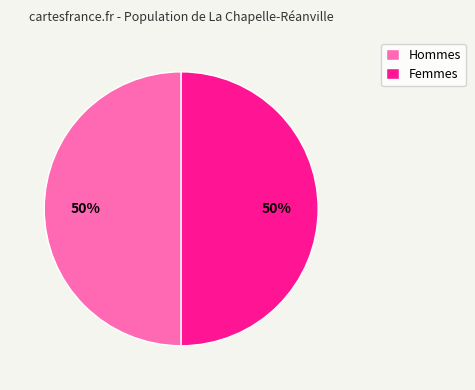

Count the number of slices in the pie.

2